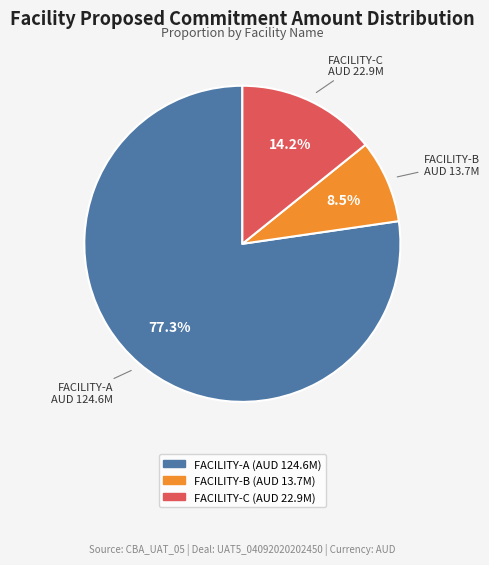

Is there a majority slice in this chart?

Yes